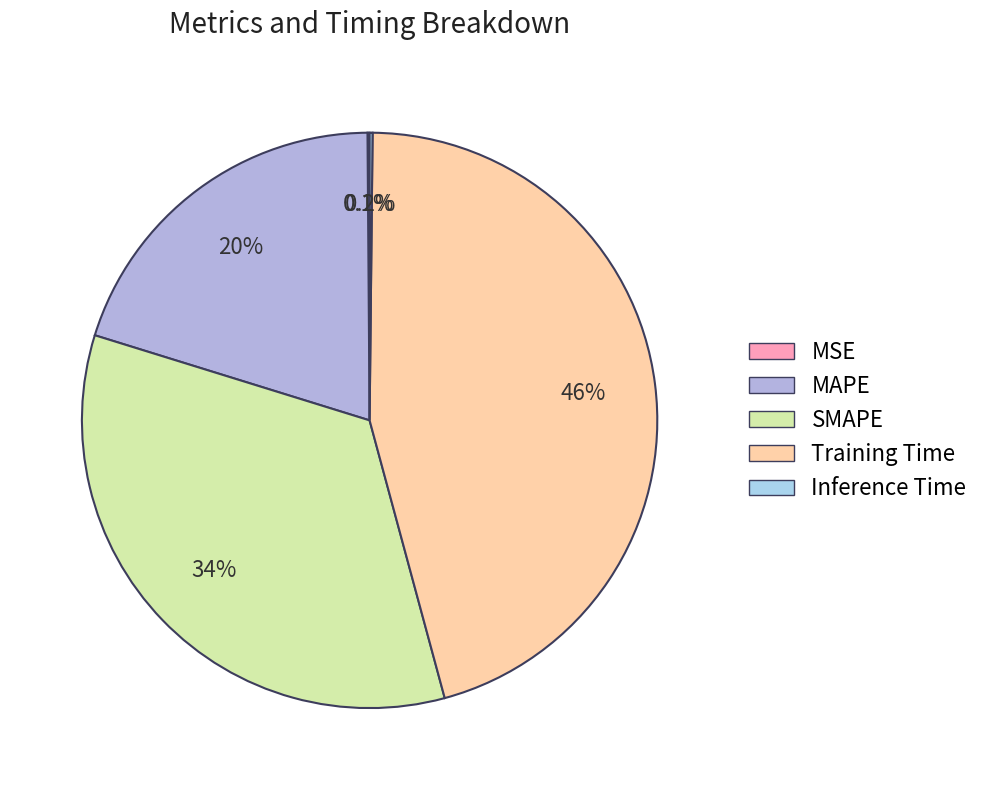

True or false: MSE accounts for 14% of the total.

False